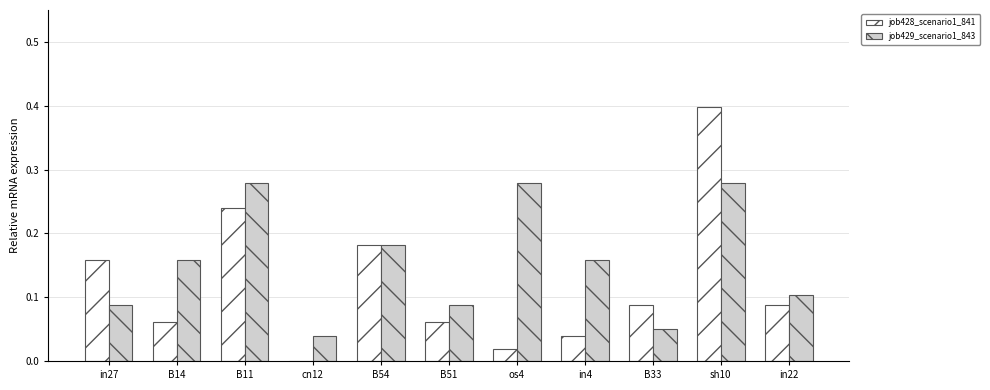

Which label corresponds to the largest value in the chart?

sh10